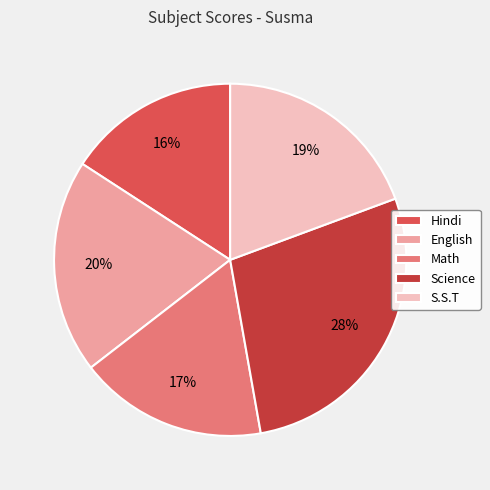

What is the largest slice in the pie chart?

Science